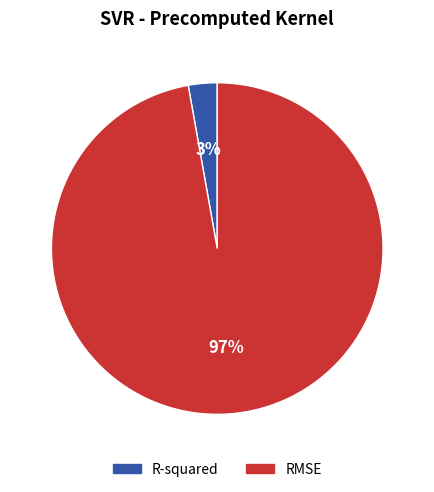

How many segments does this pie chart have?

2